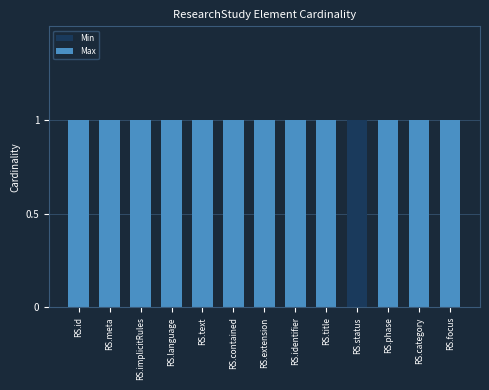

The Min series shows 0 at RS.contained. True or false?

True